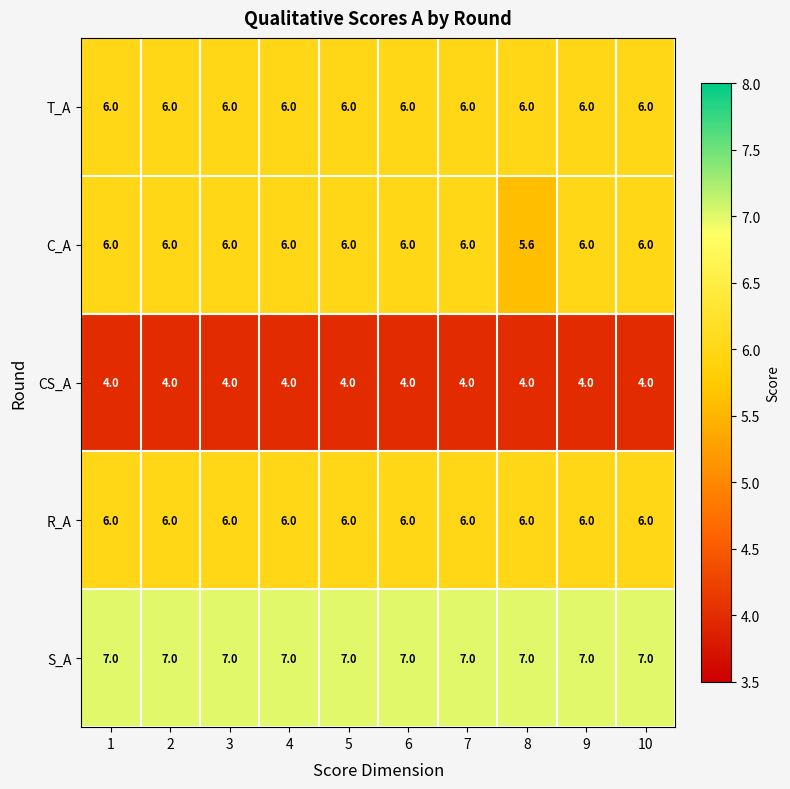

At how many categories does at least one series exceed 4?

10